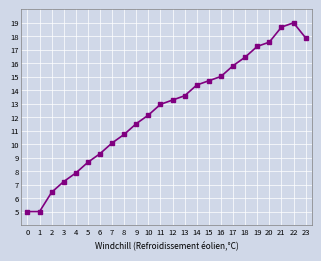

How many categories are shown in the chart?

24